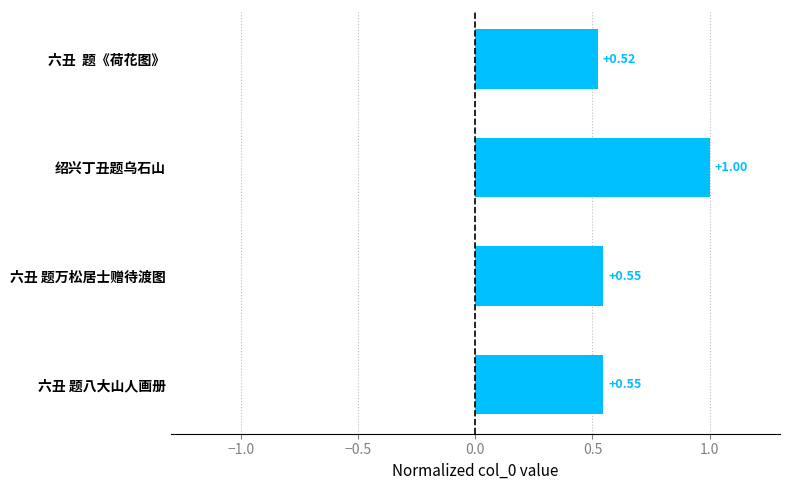

What is the label of the 3rd bar from the bottom?

绍兴丁丑题乌石山